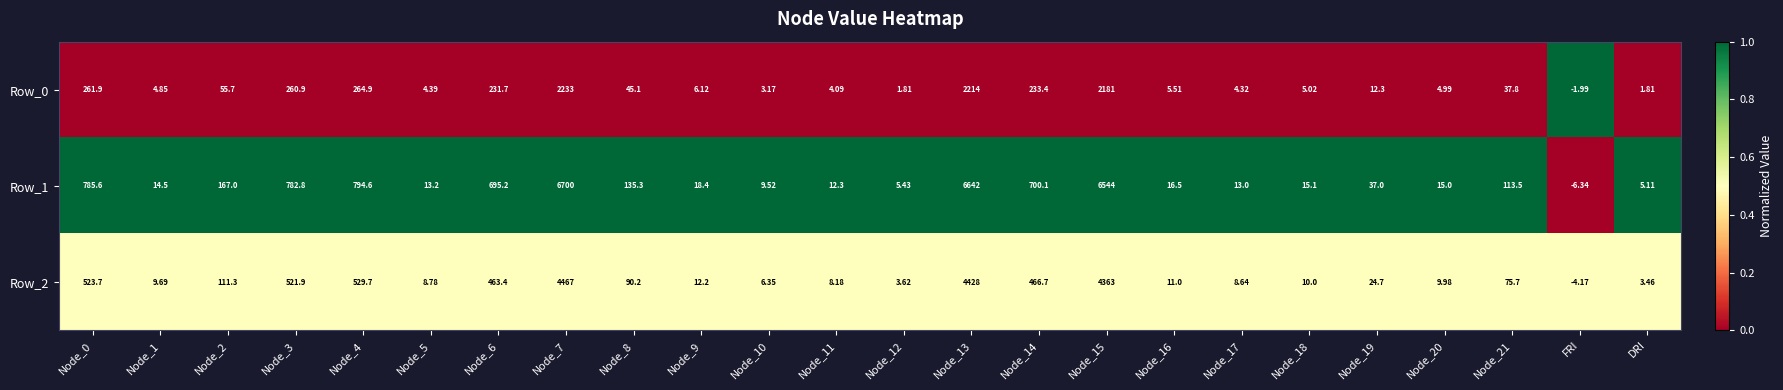

Which category has the lowest value in the Row_2 series?

FRI